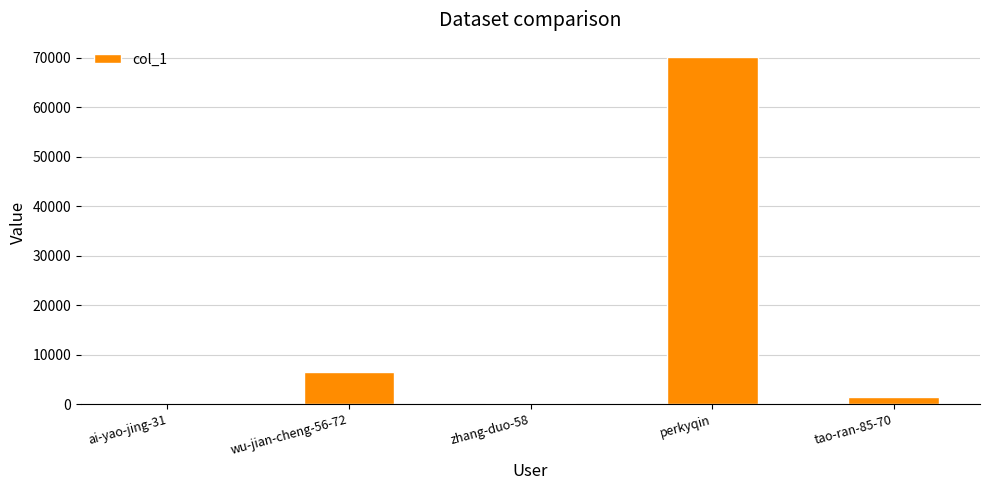

Where is the data nearest to the value 35123?

wu-jian-cheng-56-72